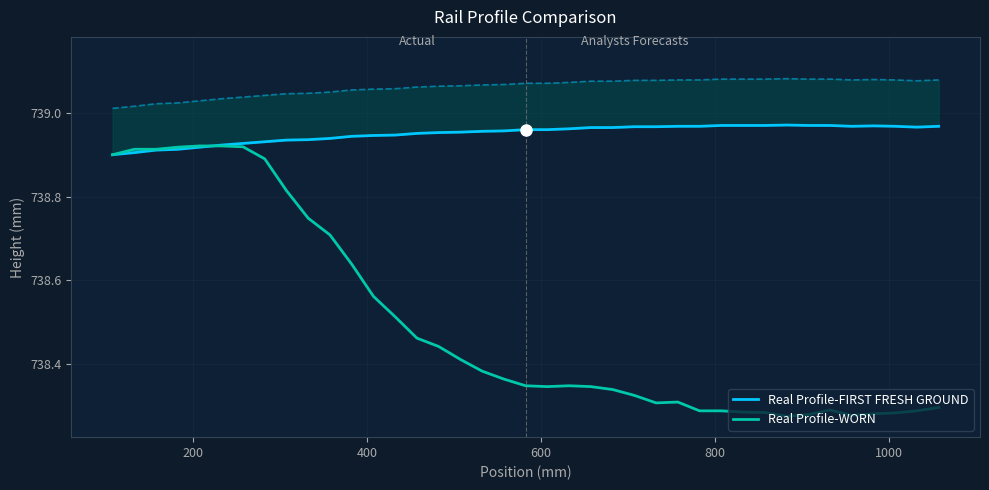

Rank the series by their maximum value, from lowest to highest.

Real Profile-WORN, Real Profile-FIRST FRESH GROUND